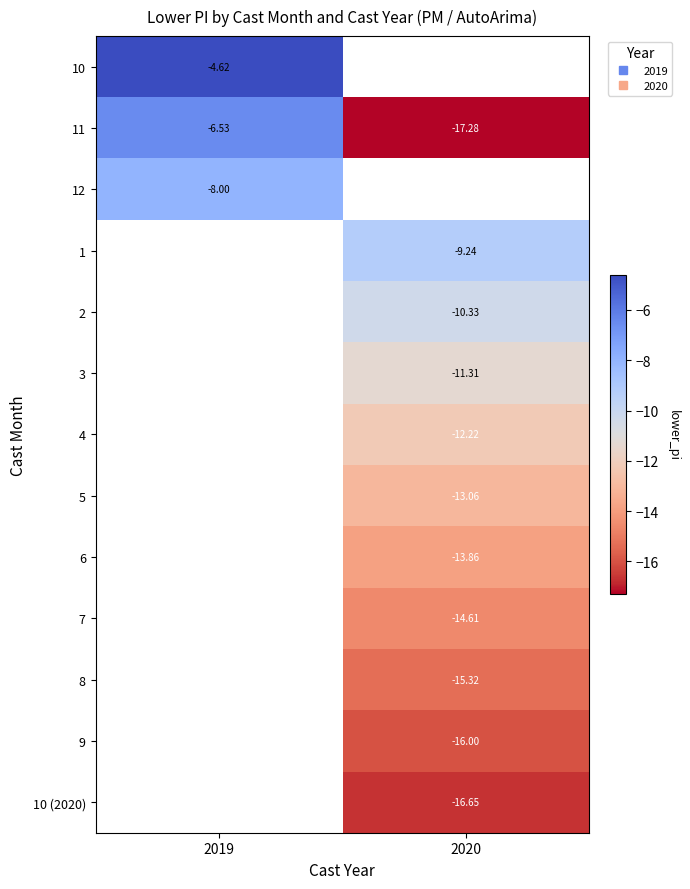

Which category has the highest value across all series?

2019